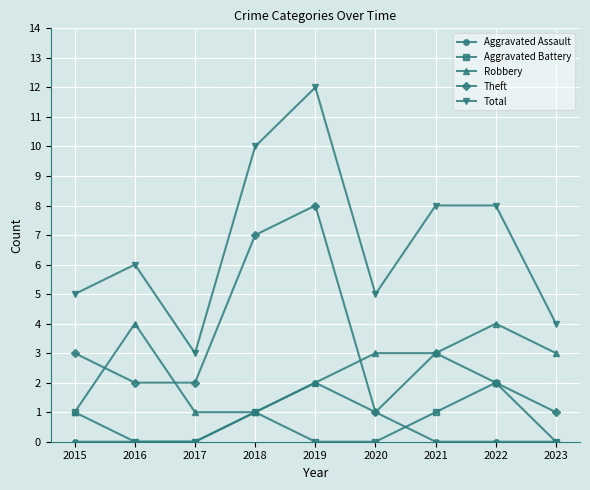

At which category is the sum across all series the highest?

2019